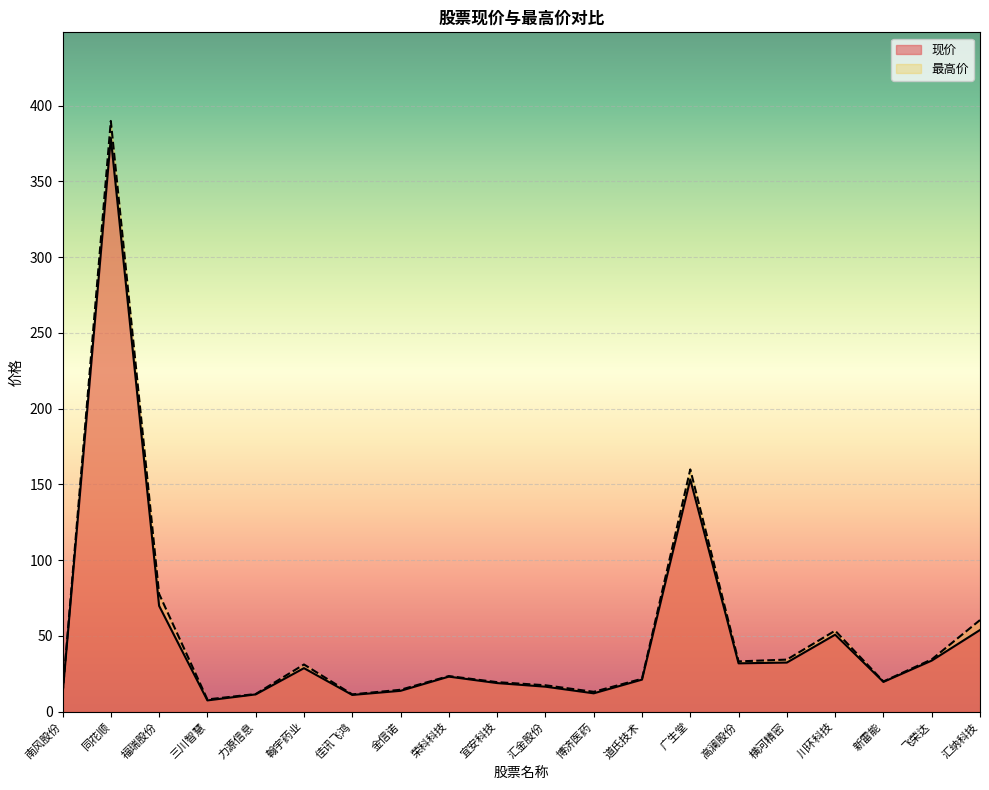

What is the maximum value for 现价?

378.7